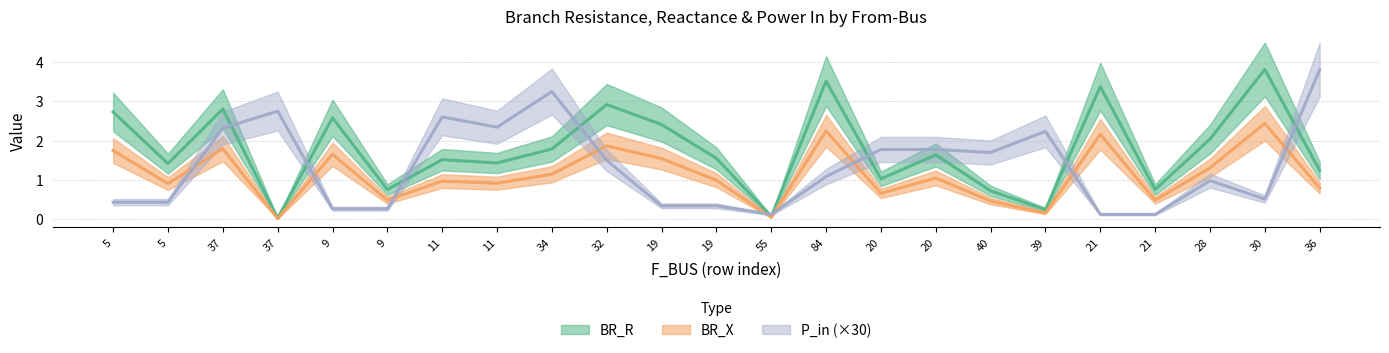

How many times do P_in and BR_R cross each other?

9